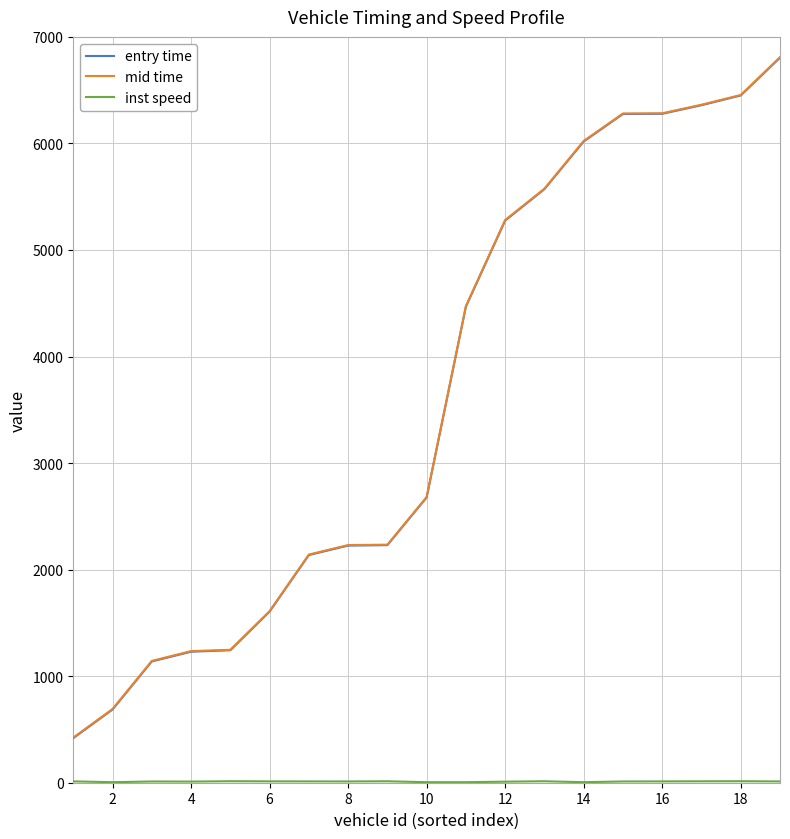

What is the minimum value for entry time?

418.3